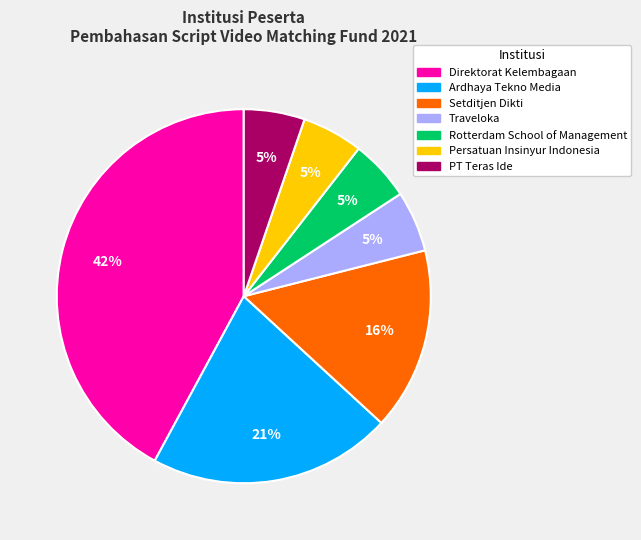

Is Direktorat Kelembagaan the majority of the pie?

No